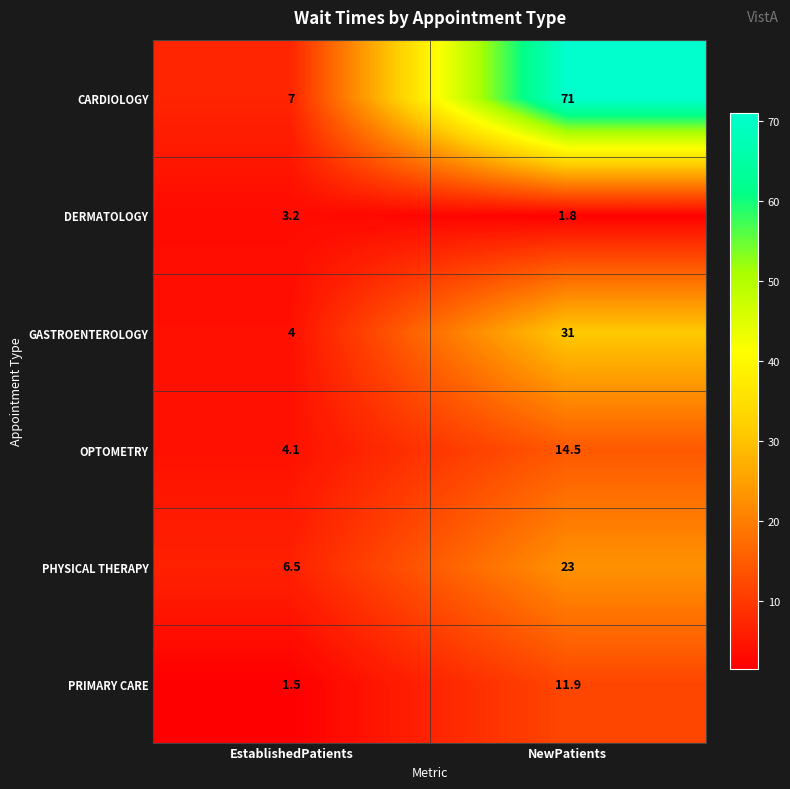

Reading left to right, extract all data points from this chart.

CARDIOLOGY: EstablishedPatients=7.0	NewPatients=71.0
DERMATOLOGY: EstablishedPatients=3.2	NewPatients=1.8
GASTROENTEROLOGY: EstablishedPatients=4.0	NewPatients=31.0
OPTOMETRY: EstablishedPatients=4.1	NewPatients=14.5
PHYSICAL THERAPY: EstablishedPatients=6.5	NewPatients=23.0
PRIMARY CARE: EstablishedPatients=1.5	NewPatients=11.9